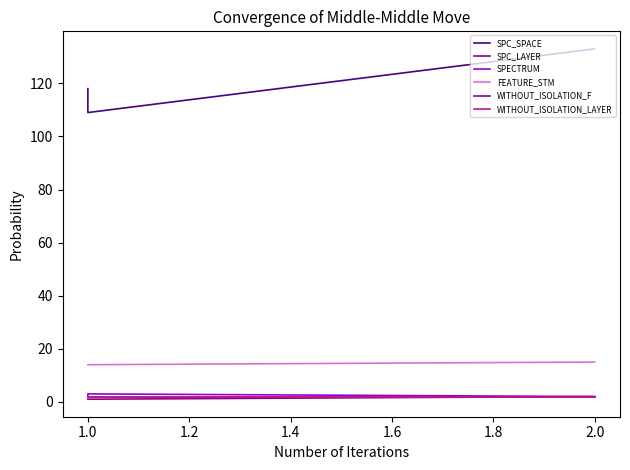

Is this an area chart (filled region under the line)?

No